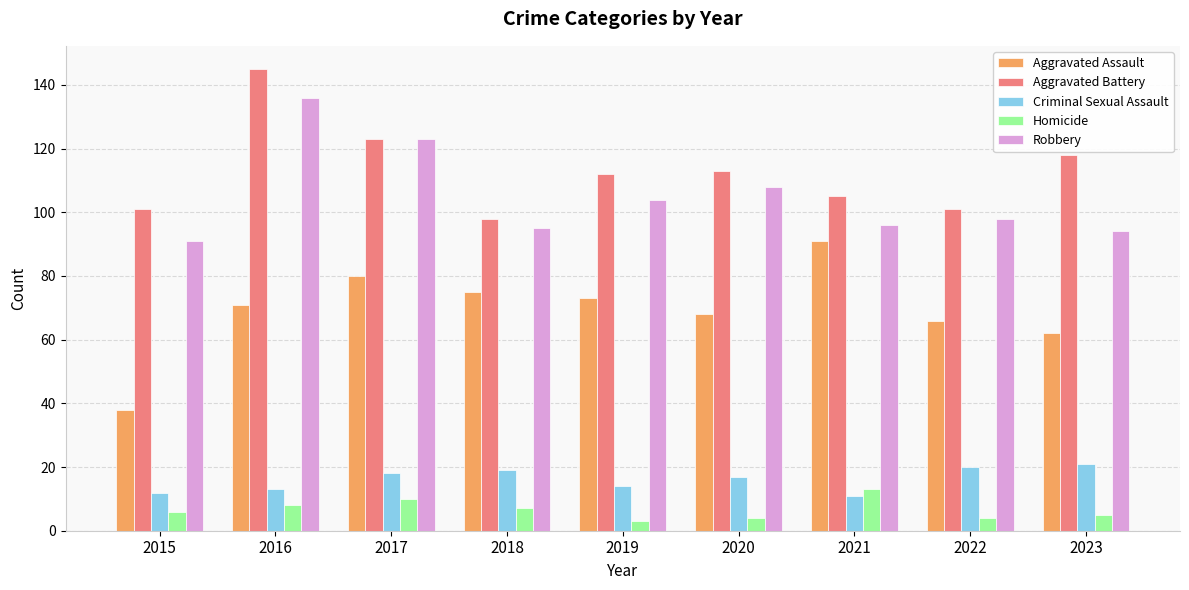

What is the total value across all series at 2016?

373